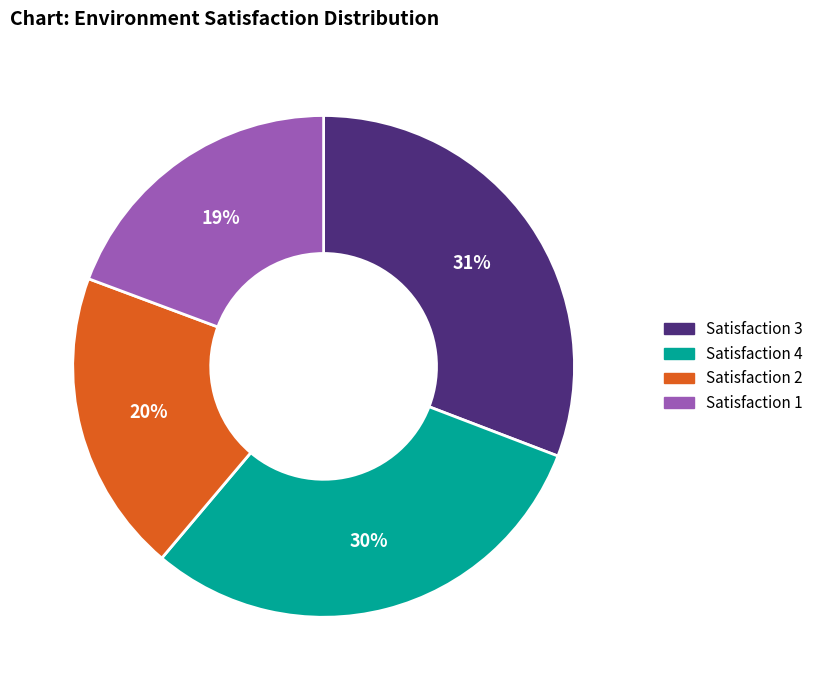

Between Satisfaction 4 and Satisfaction 1, which is larger?

Satisfaction 4